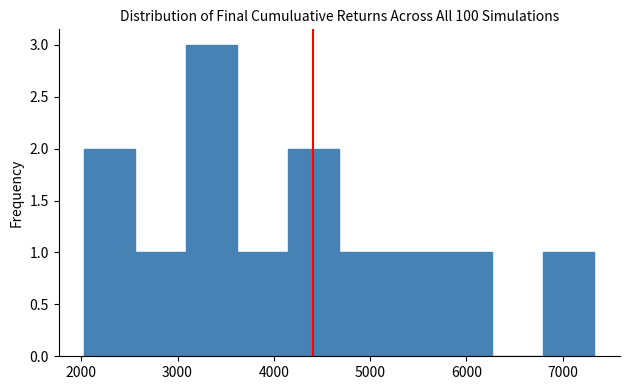

How tall is the bar that spans 6800 to 7300 on the x-axis? Neither the bar edges nor the heights are printed on the chart, so give them approximately, as read against the axes.

1